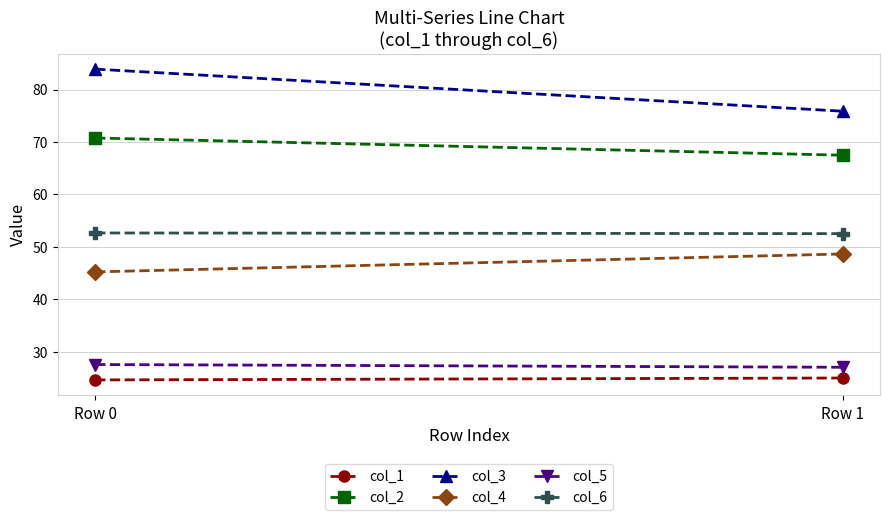

How many data points does each series have?

2